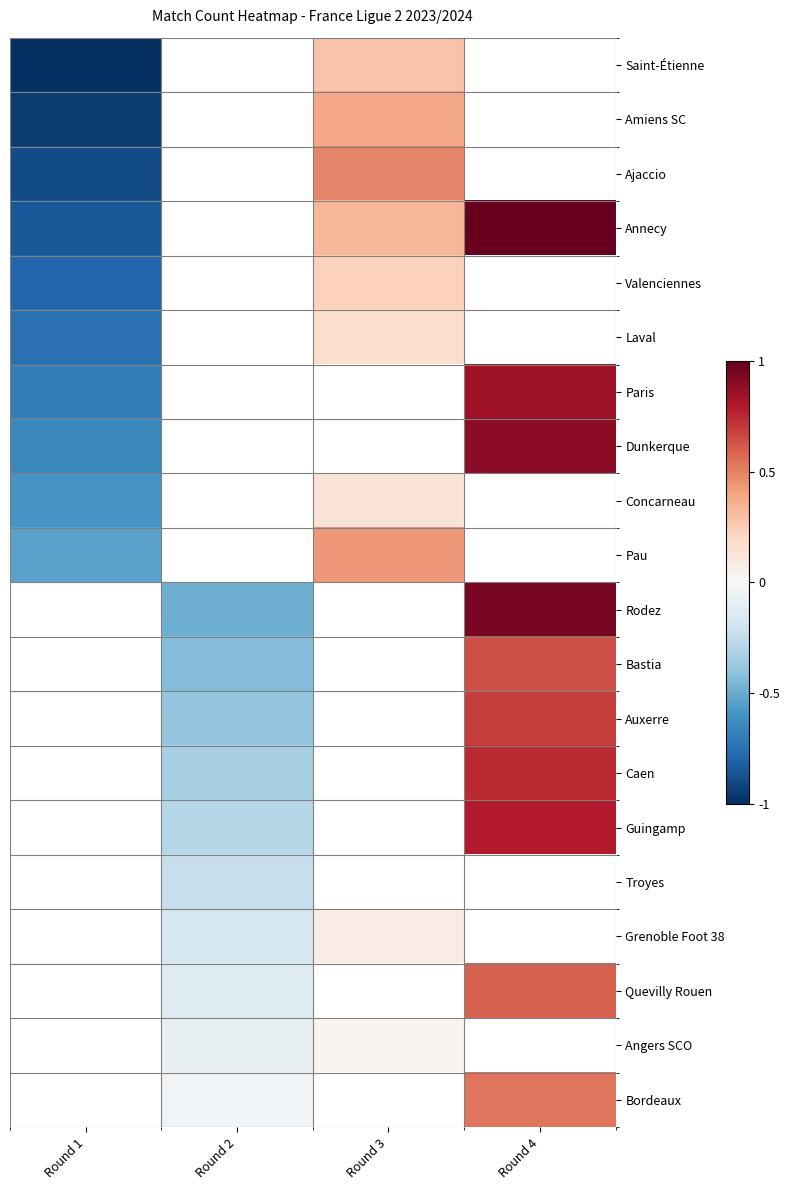

What is the greatest value displayed?

1.0